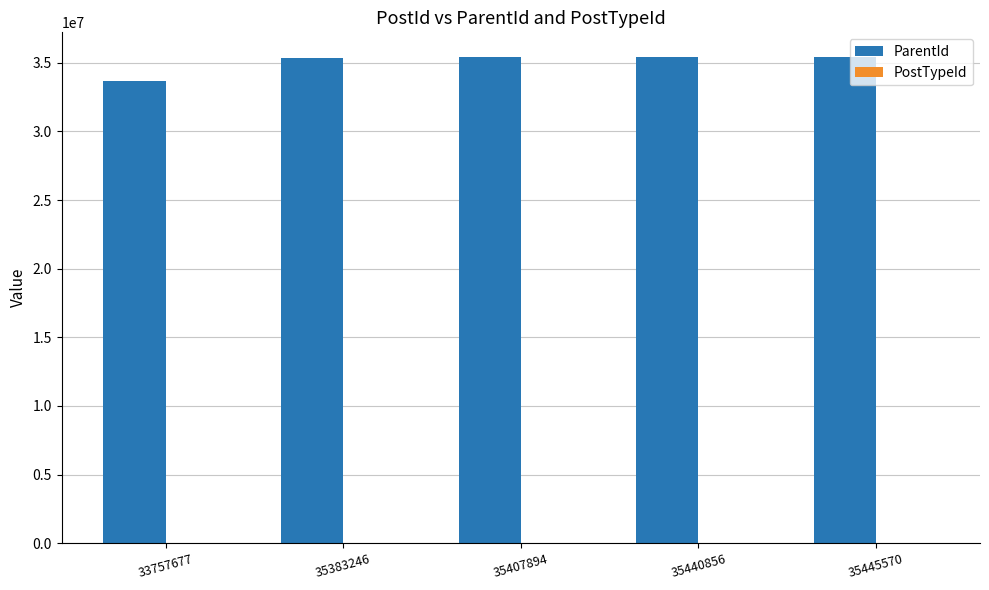

At which label is ParentId closest to 34551597?

35383246